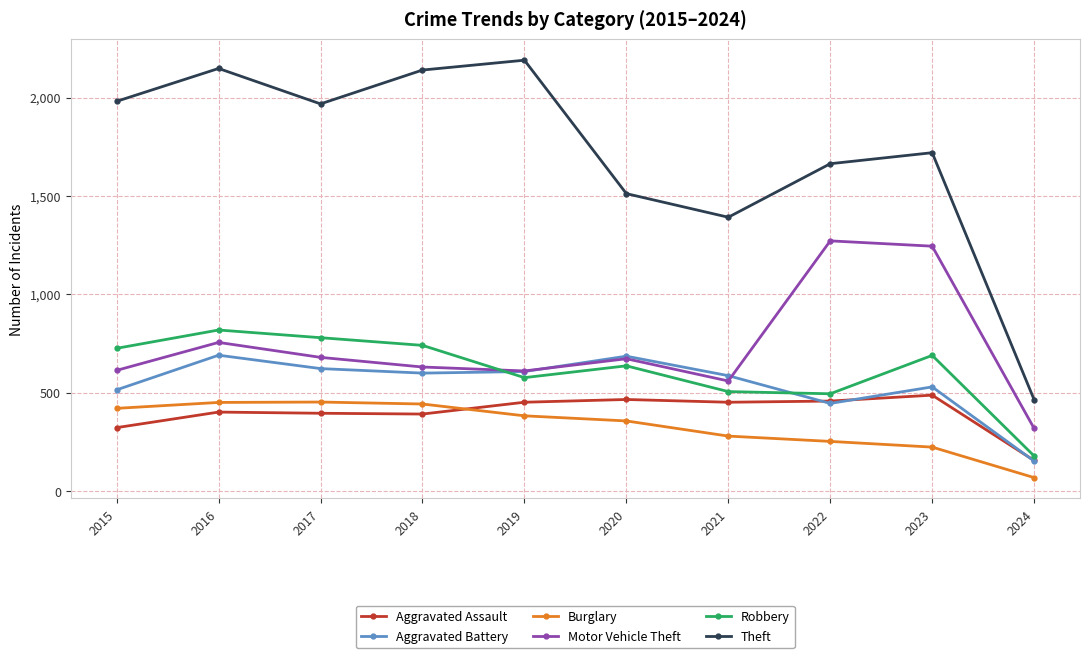

How many lines are shown in the chart?

6